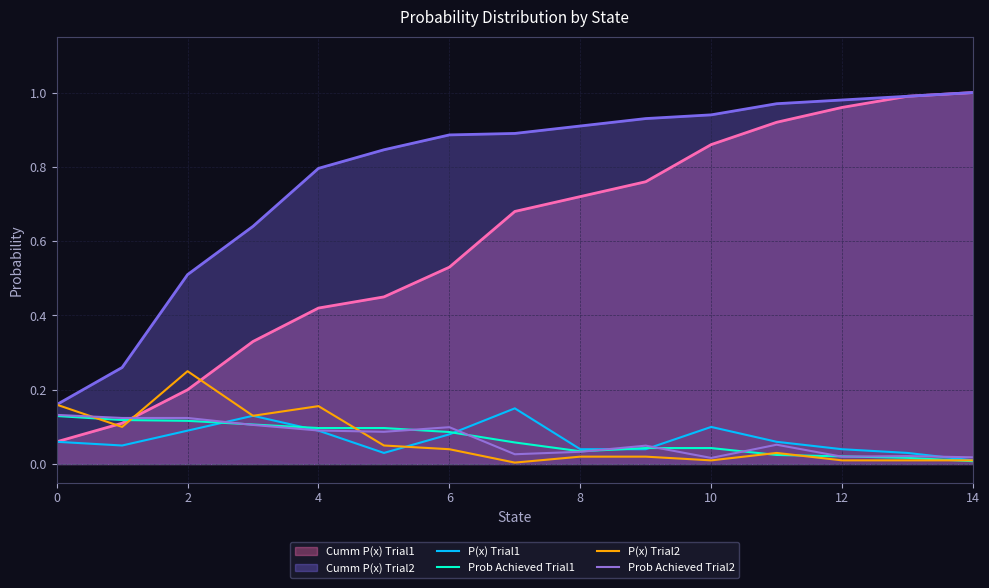

At which category does the chart reach its peak across all series?

14